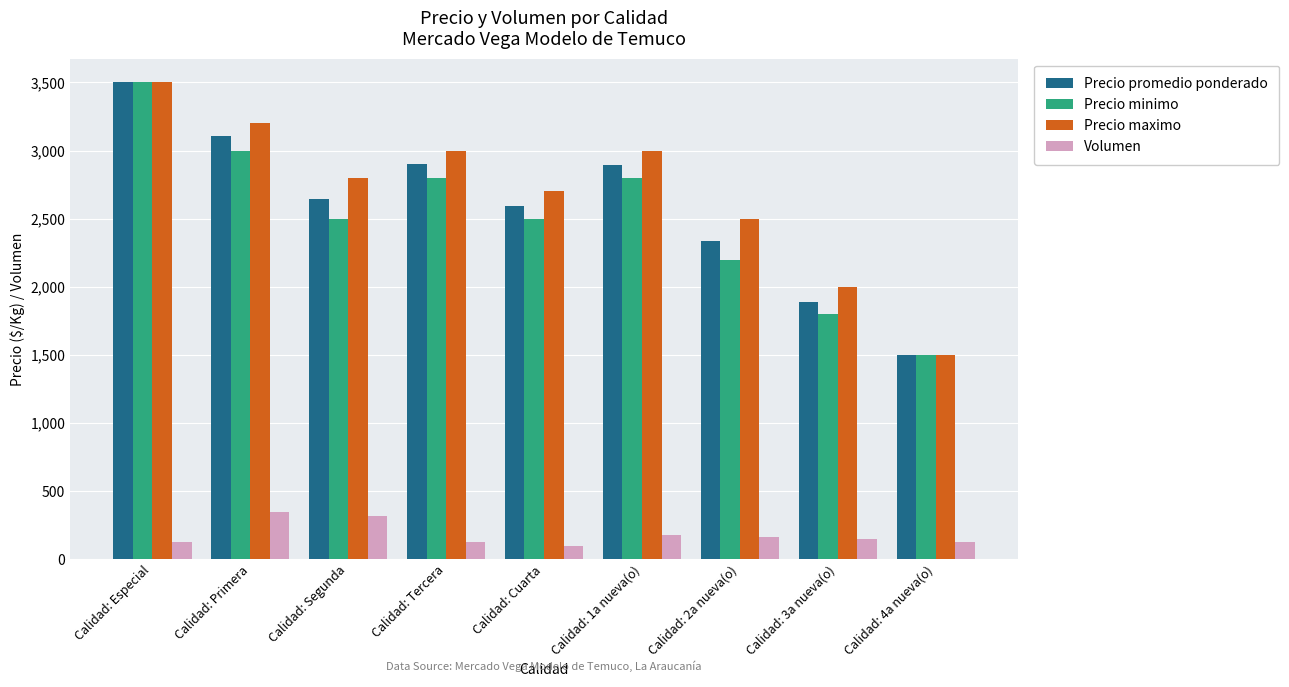

What is the difference between the second highest and second lowest values in the Volumen series?

190